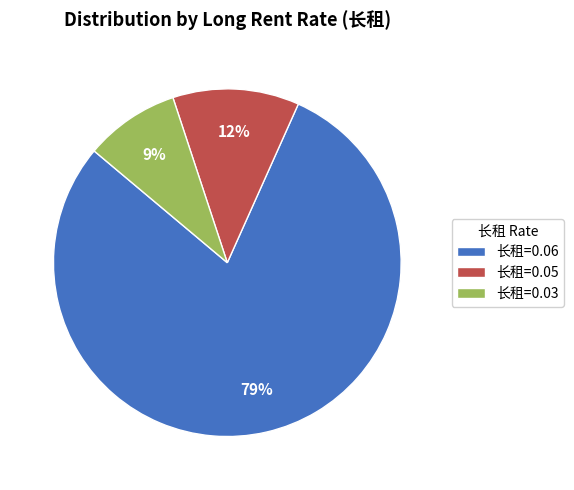

Which slice is the largest?

长租=0.06